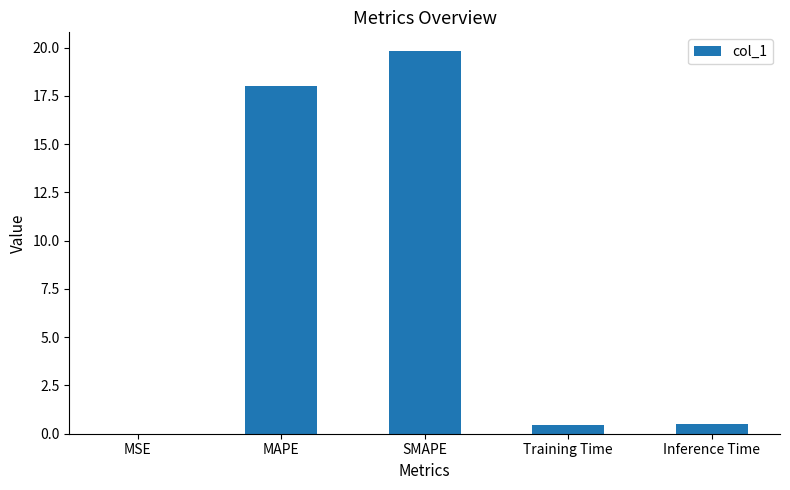

Which has a higher value, MSE or Inference Time?

Inference Time